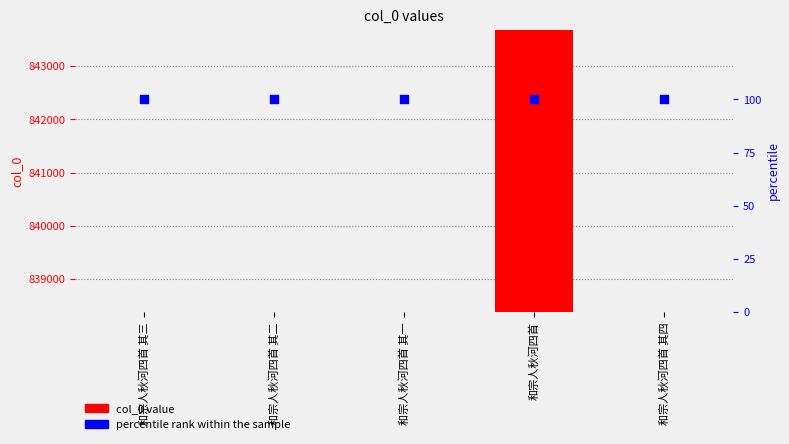

Which series has the largest Y range (max minus min)?

col_0 value